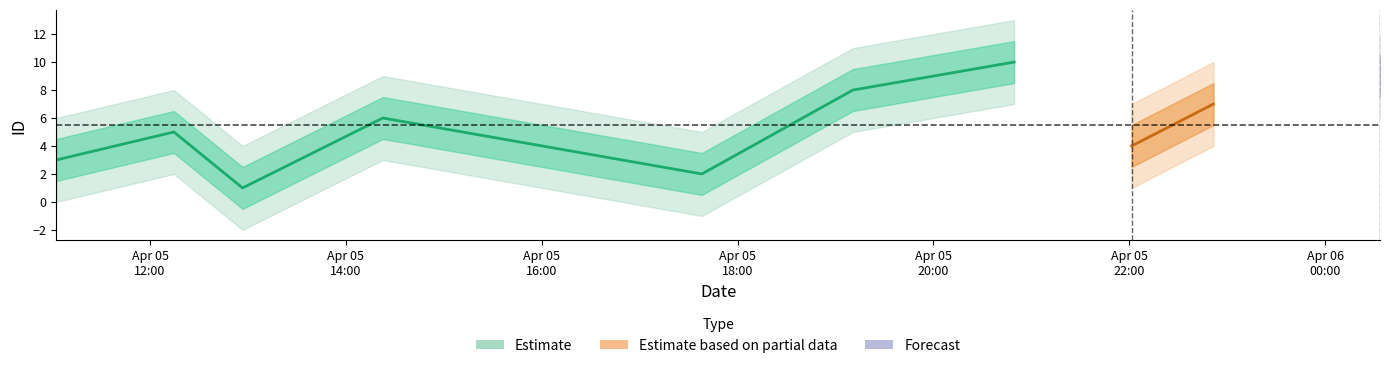

Reading left to right, transcribe all the data shown in this chart.

3	5	1	6	2	8	10	4	7	9